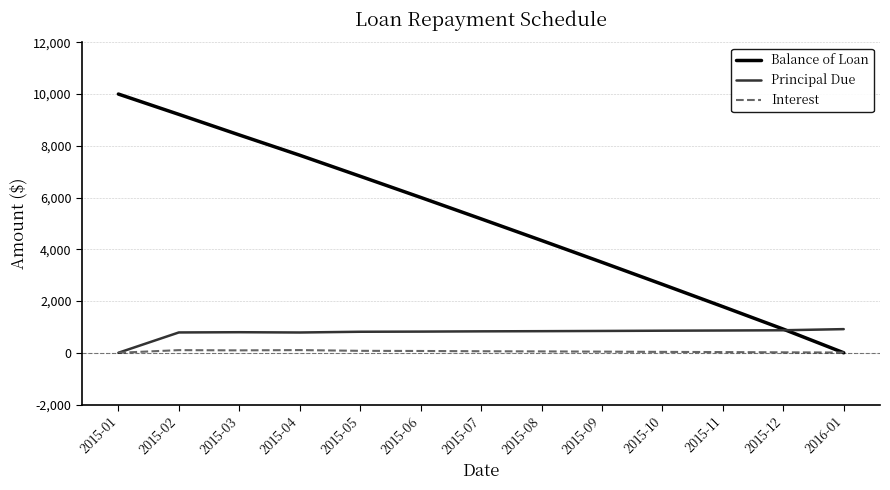

Does the chart have visible grid lines?

Yes